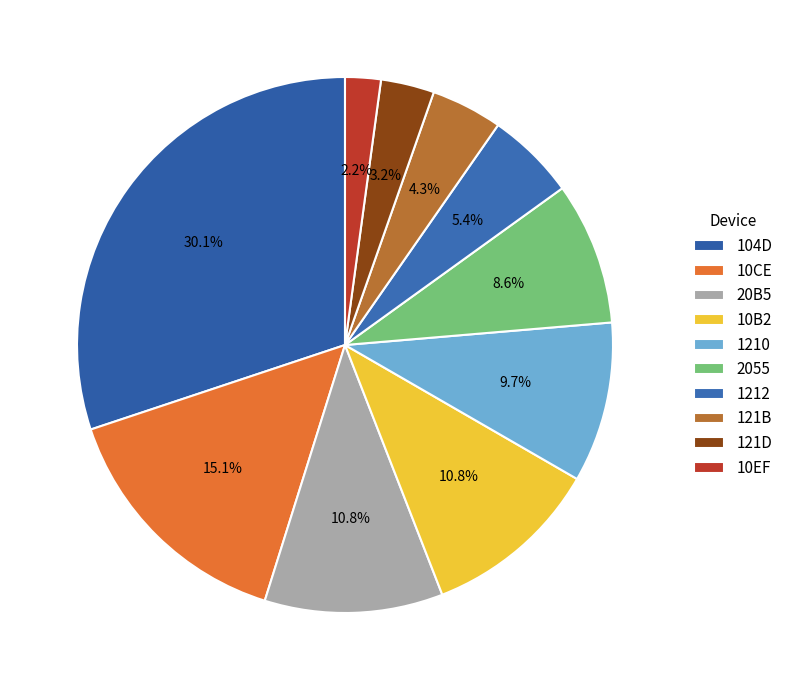

To the nearest percent, what is the average slice percentage?

10%